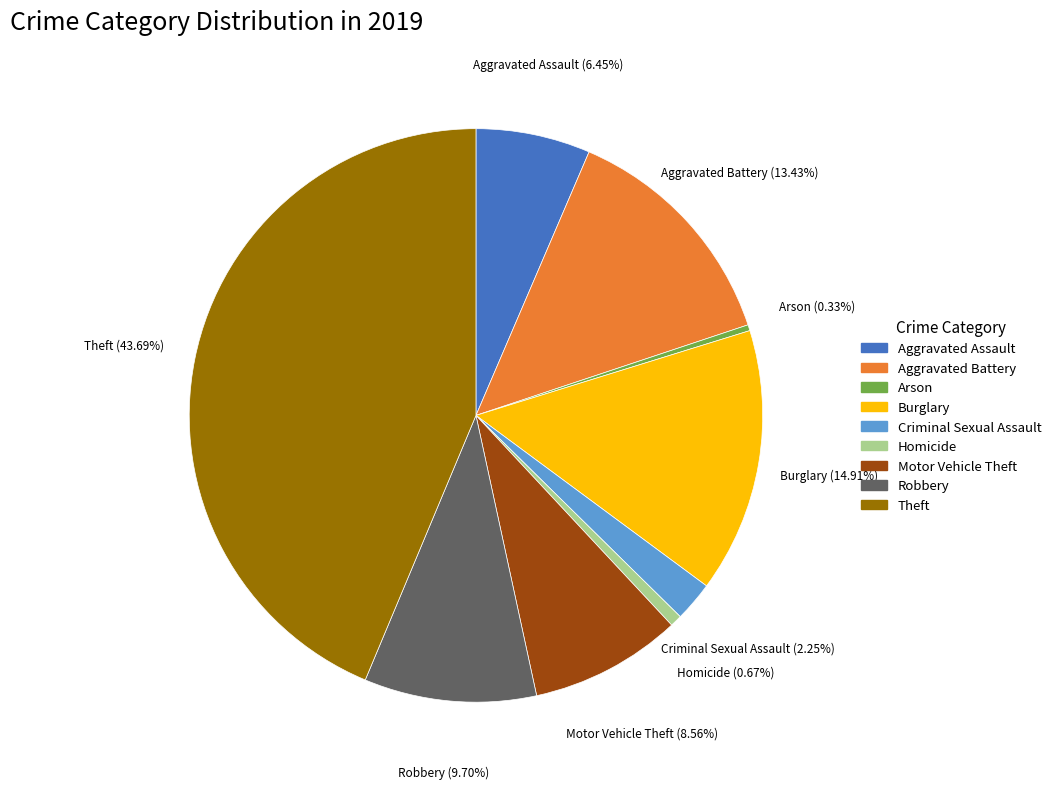

To the nearest percent, what portion does Criminal Sexual Assault represent?

2%